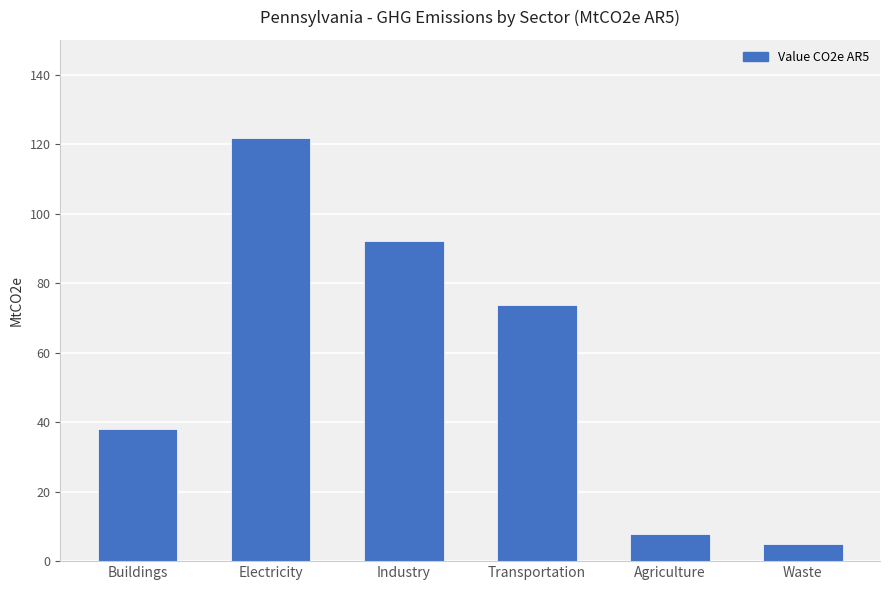

Is it true that the value at Buildings is 18.3?

False